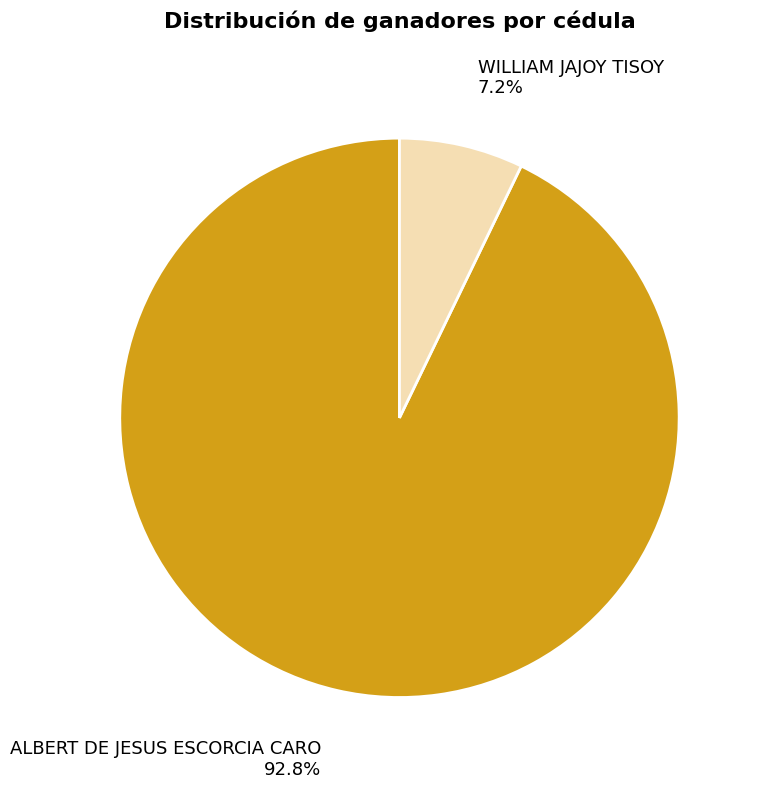

What percentage is the ALBERT DE JESUS ESCORCIA CARO slice, to the nearest percent?

93%